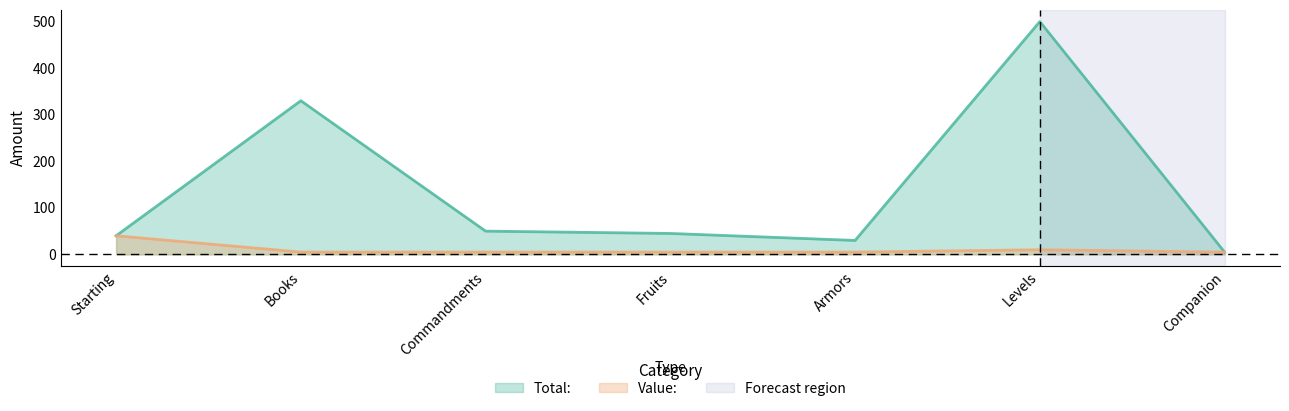

True or false: Value: and Total: intersect in this chart.

False